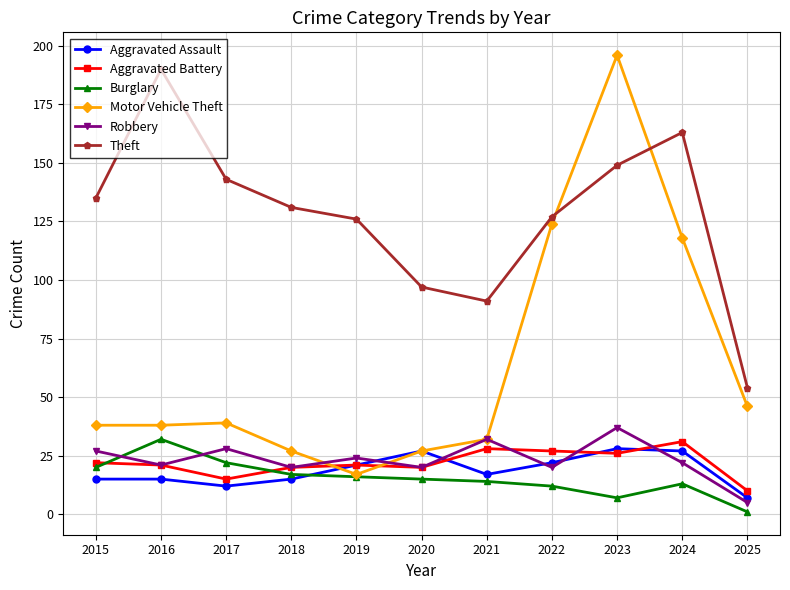

True or false: Theft and Aggravated Assault intersect in this chart.

False